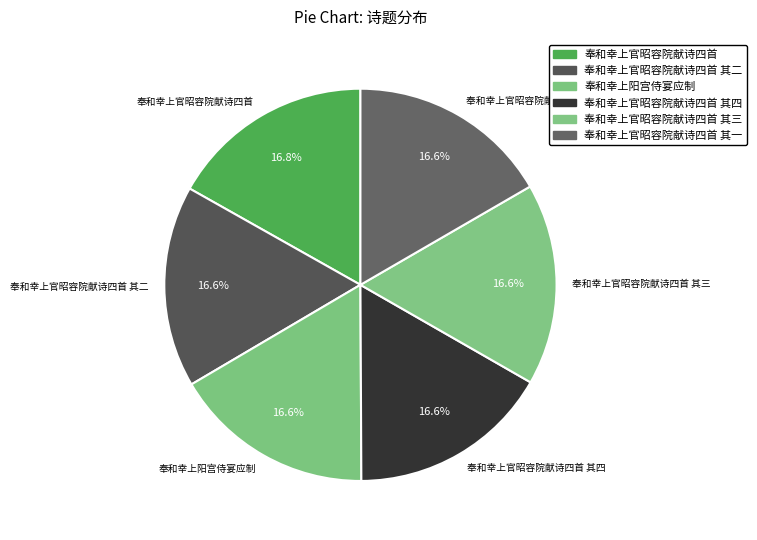

What is the total percentage of 奉和幸上官昭容院献诗四首 其二 and 奉和幸上官昭容院献诗四首?

33.5%